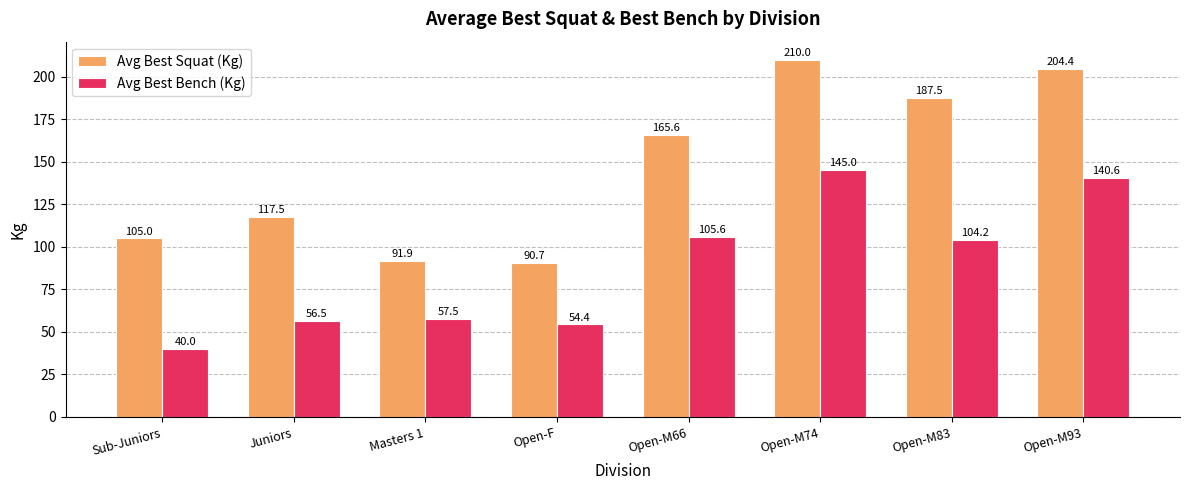

What is the difference between the second highest and minimum values in the Avg Best Bench (Kg) series?

100.6